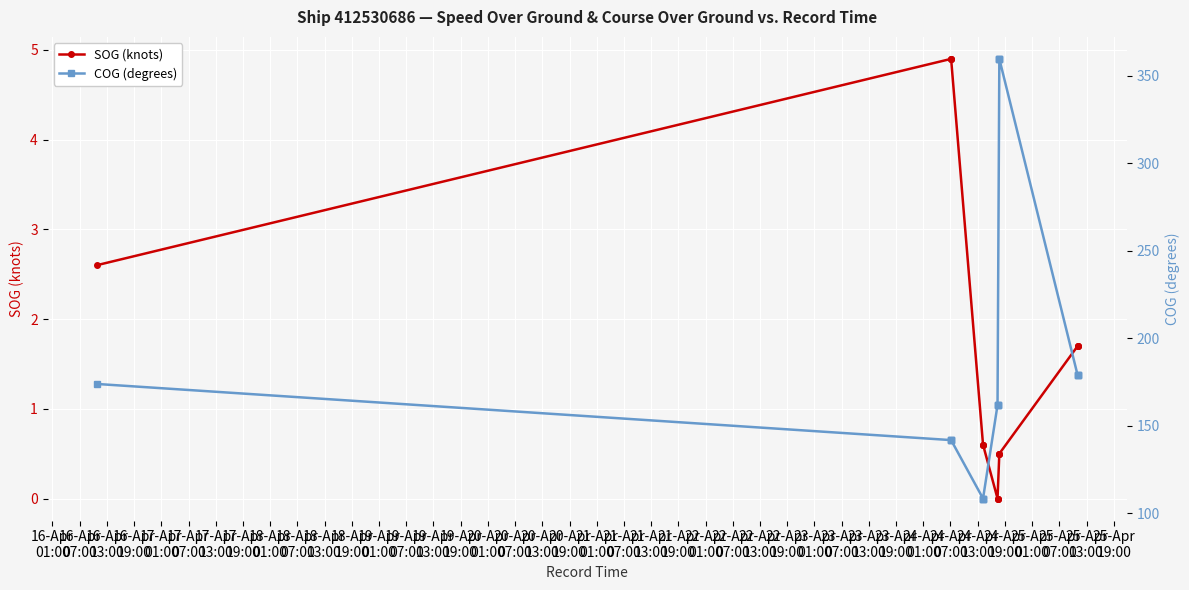

Does the chart display data point markers on the line(s)?

Yes